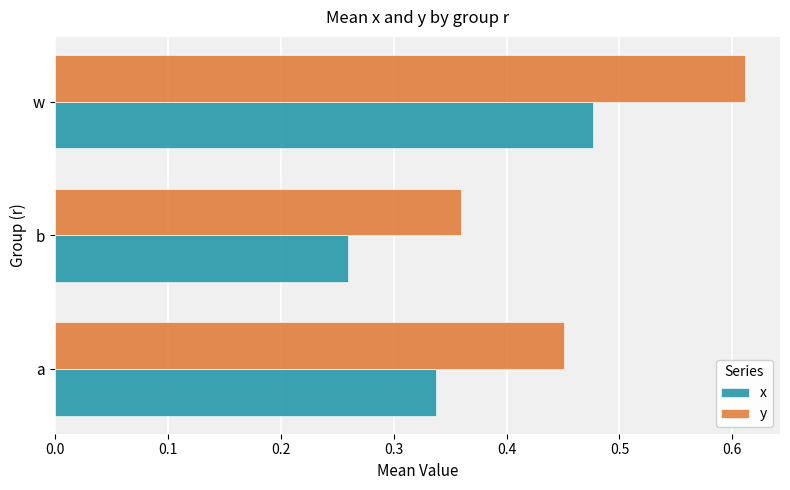

How many y values are between 0 and 1?

3